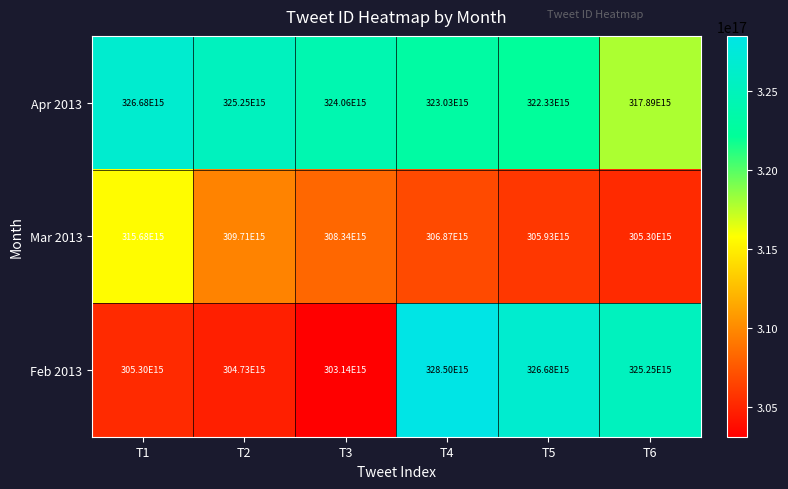

Is it true that Mar 2013 equals 62471109200214408 at T2?

False